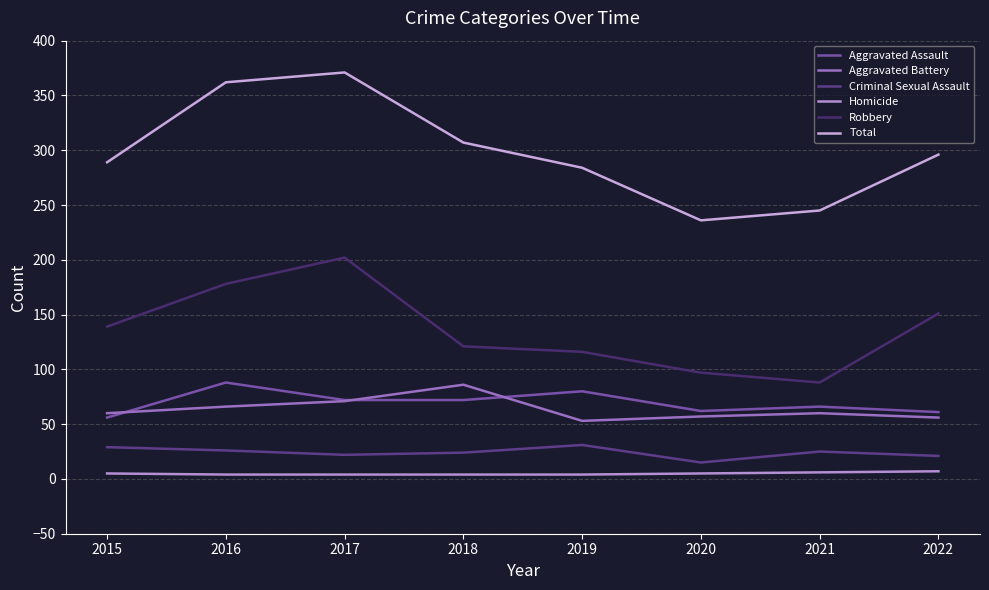

What are all the series names shown in the legend?

Aggravated Assault, Aggravated Battery, Criminal Sexual Assault, Homicide, Robbery, Total